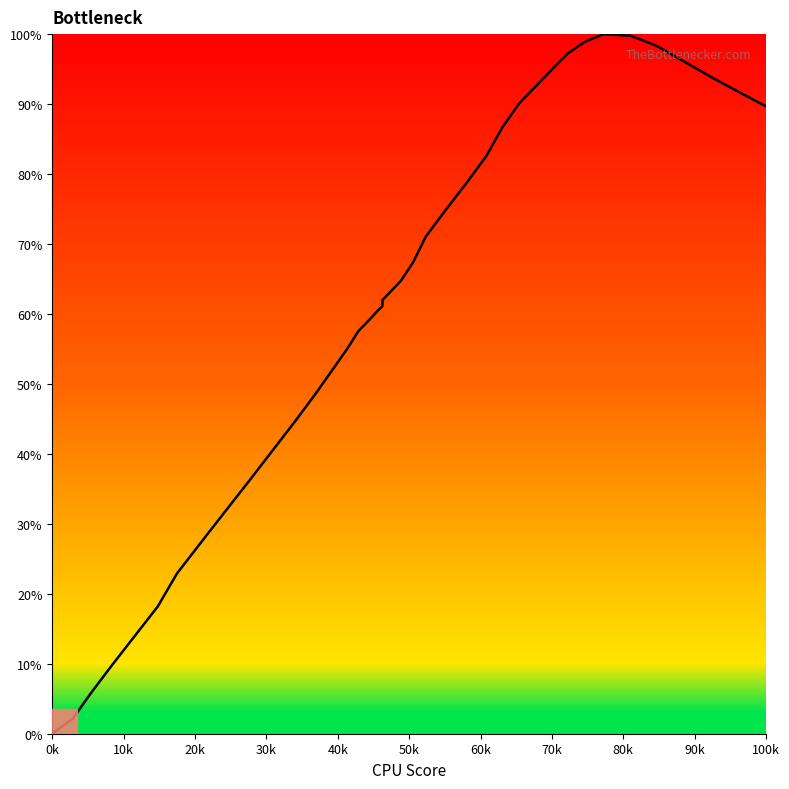

Reading left to right, extract all data points from this chart.

0.0	2.1	5.7	9.6	13.8	18.2	22.9	27.2	31.5	36.1	40.6	44.9	48.7	52.1	55.1	57.5	59.1	60.4	61.1	62.0	63.0	64.7	67.4	71.1	74.8	78.7	82.6	86.7	90.1	92.7	95.0	97.3	98.9	100.0	99.8	98.4	96.2	93.8	91.7	89.7